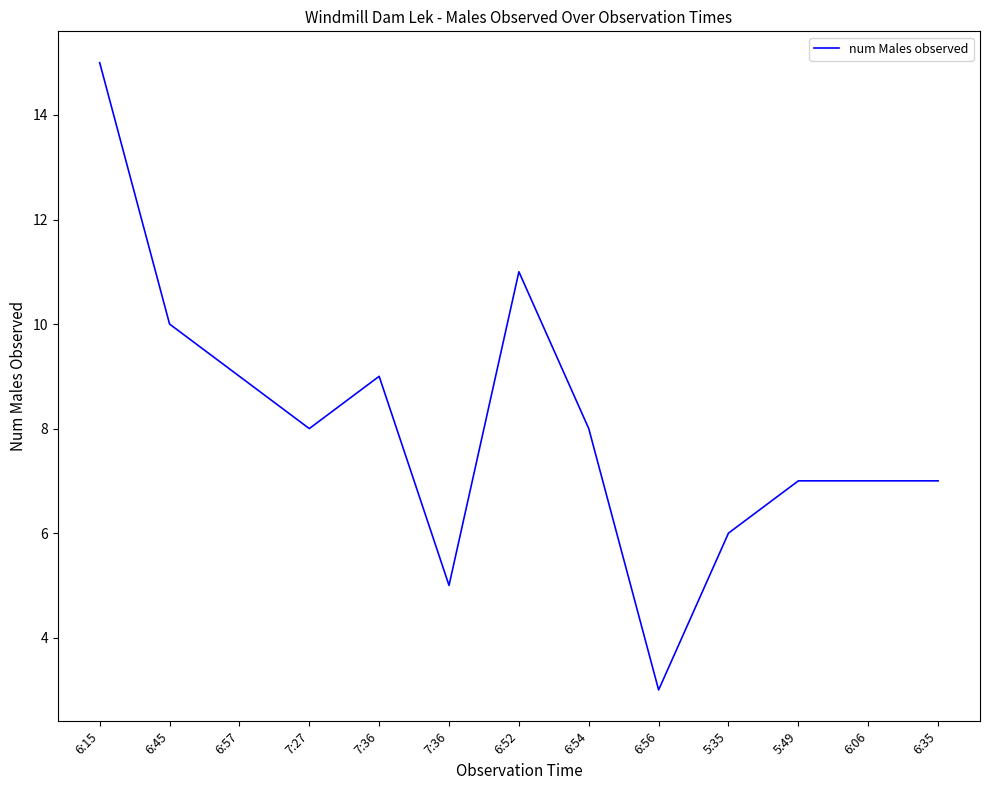

List the labels in order of value, largest first.

6:15, 6:52, 6:45, 6:57, 7:36, 7:27, 6:54, 5:49, 6:06, 6:35, 5:35, 7:36, 6:56